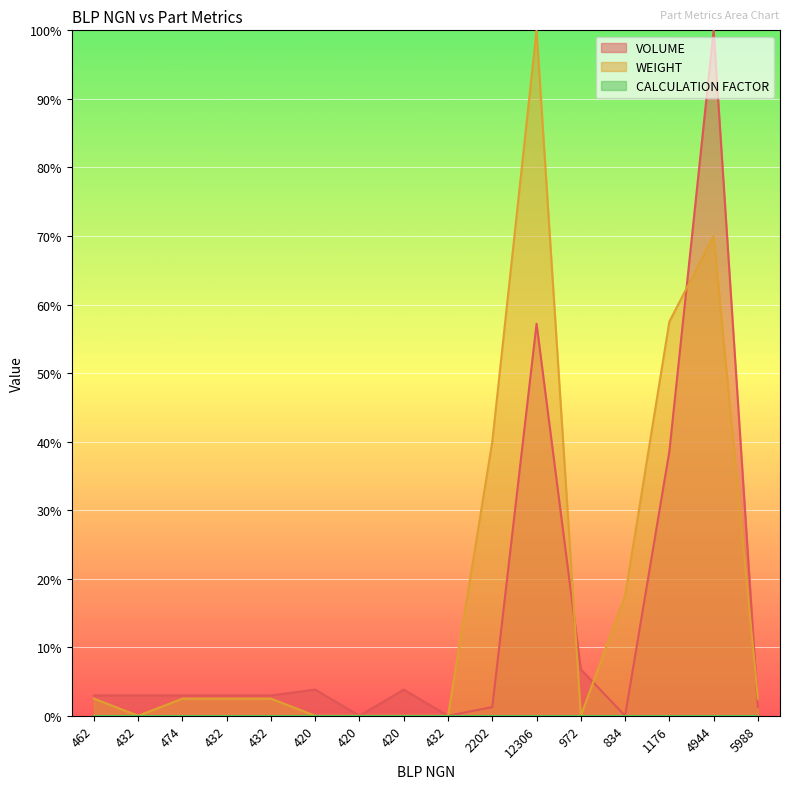

Which series changed the most between 12306 and 4944?

VOLUME